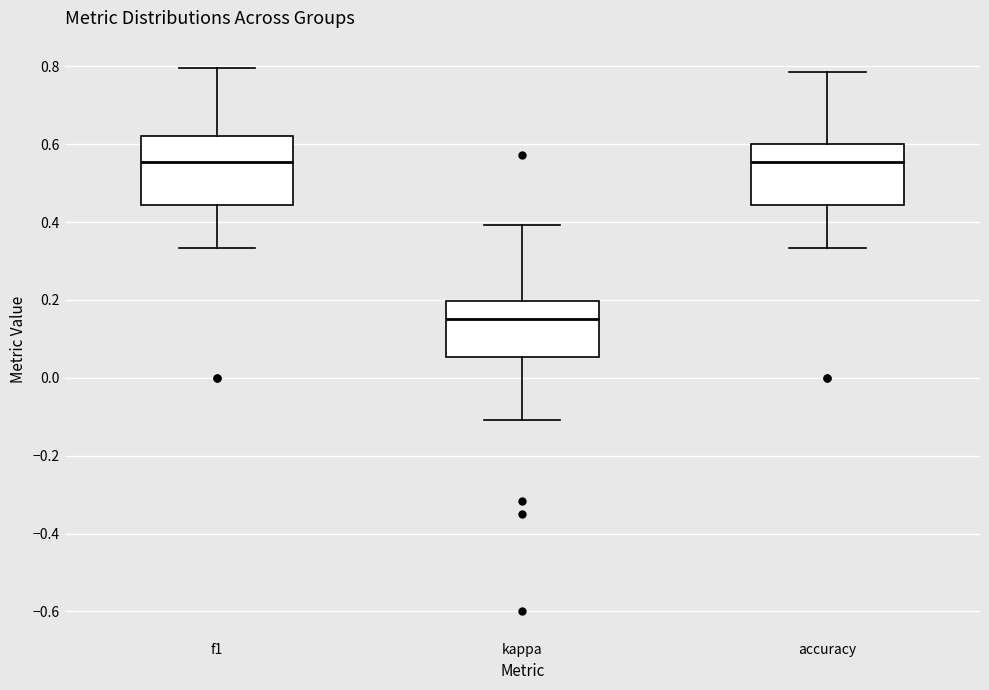

Reading left to right, transcribe this box plot: for each box, give where its median line is, the range the box spans, and where its two whiskers end, as read against the y-axis. The values are not printed on the chart, so give them approximately, as read against the axis.

f1: median 0.56, box 0.44 to 0.62, whiskers 0.34 to 0.80
kappa: median 0.16, box 0.06 to 0.20, whiskers -0.10 to 0.40
accuracy: median 0.56, box 0.44 to 0.60, whiskers 0.34 to 0.78